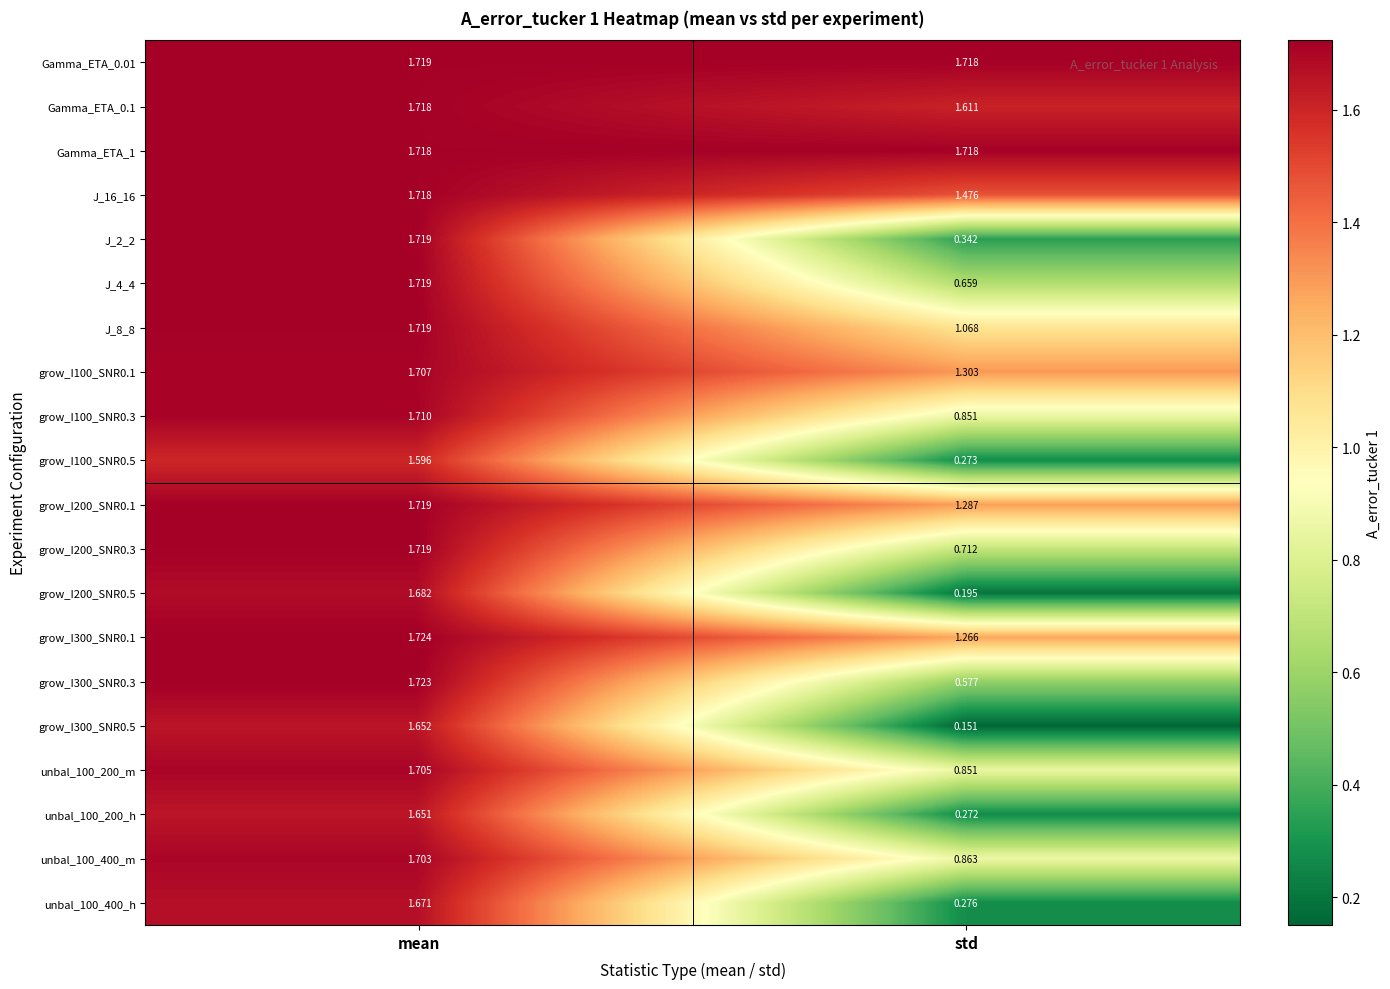

List the labels in order of grow_I100_SNR0.1 value, smallest first.

std, mean